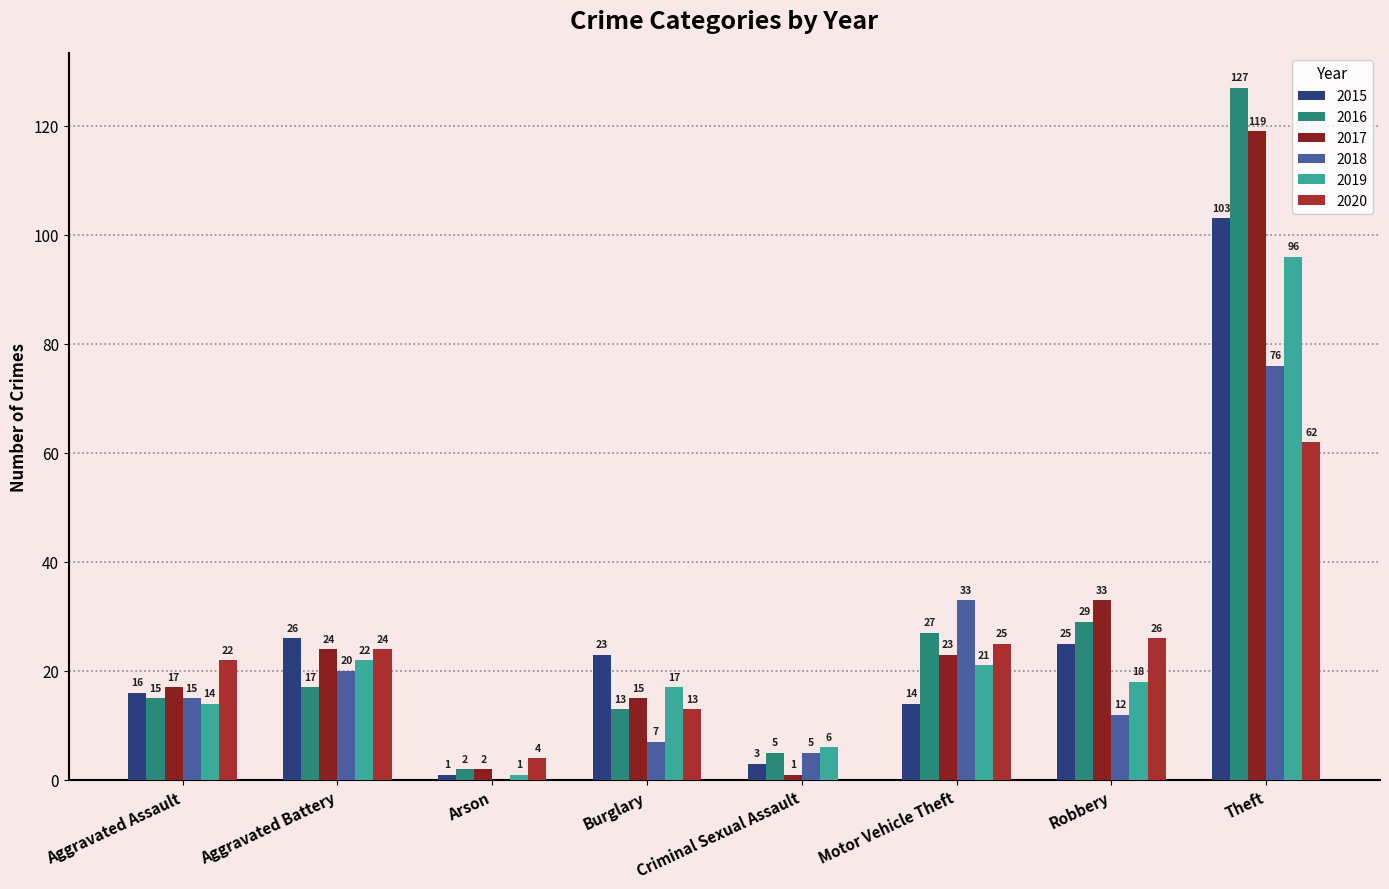

Which category has the highest value across all series?

Theft